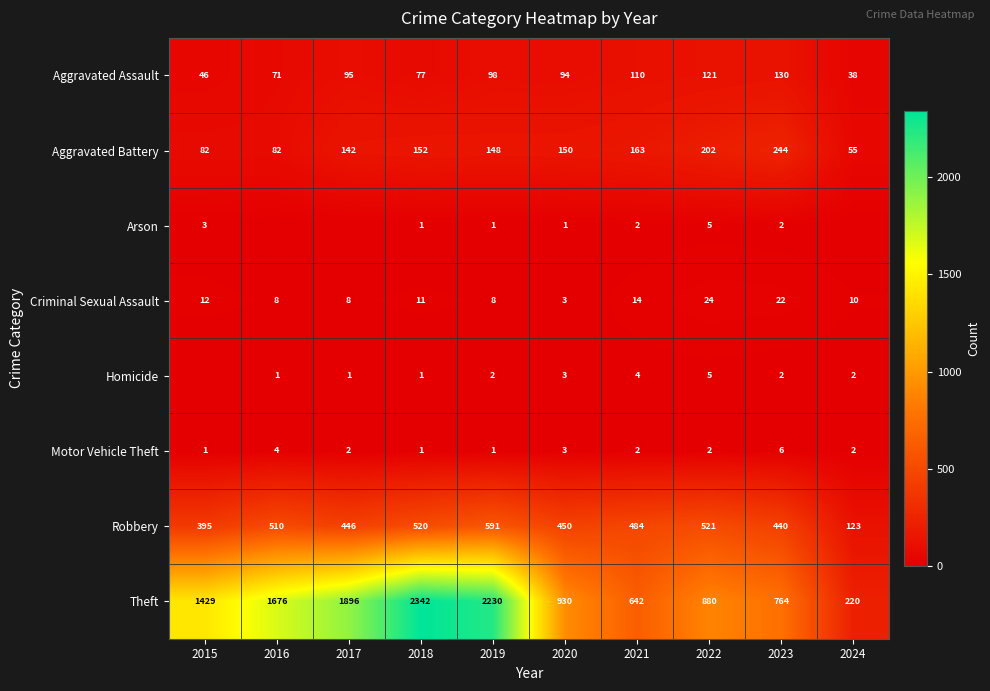

Which category has the lowest value in the Criminal Sexual Assault series?

2020